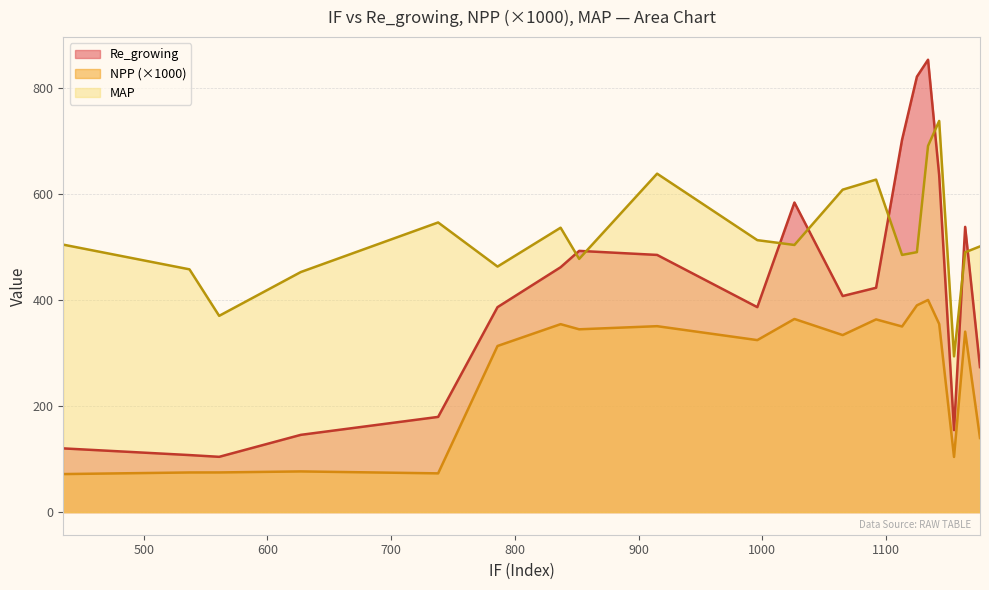

At which label does MAP reach its peak?

1143